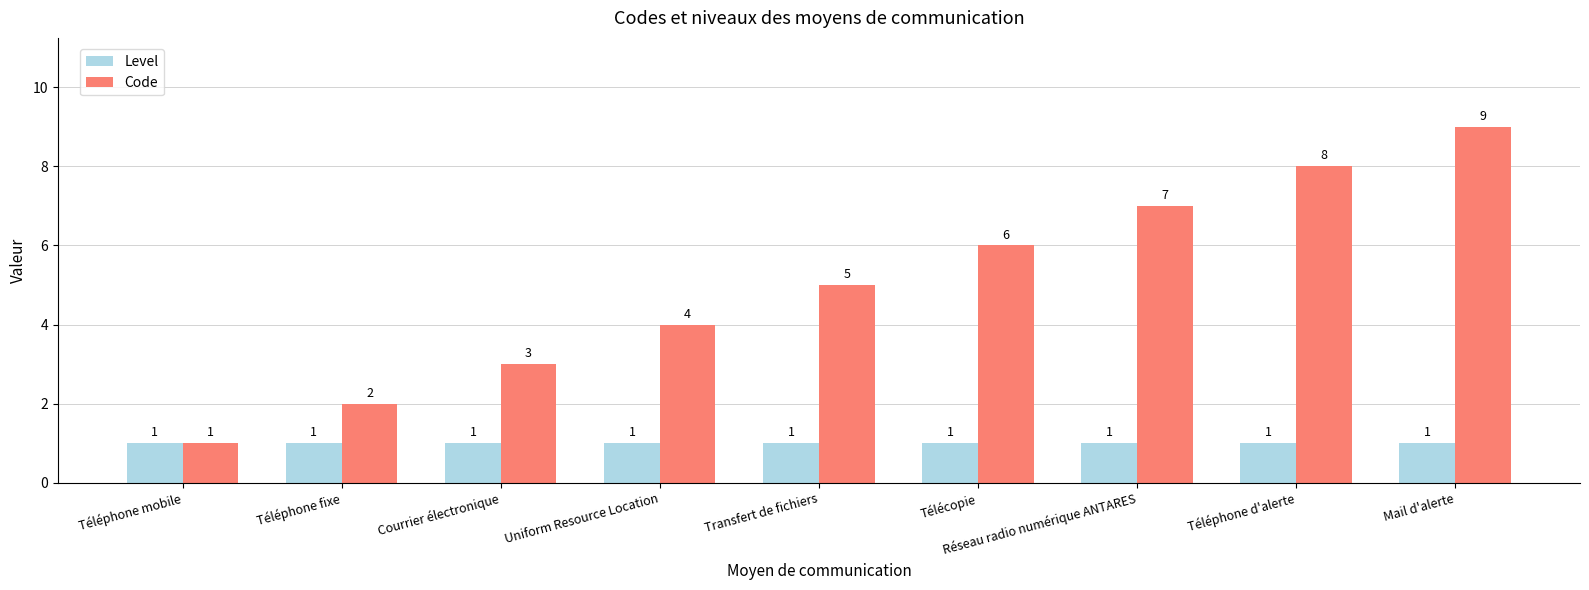

Count the Code values in the range 3 to 7.

5